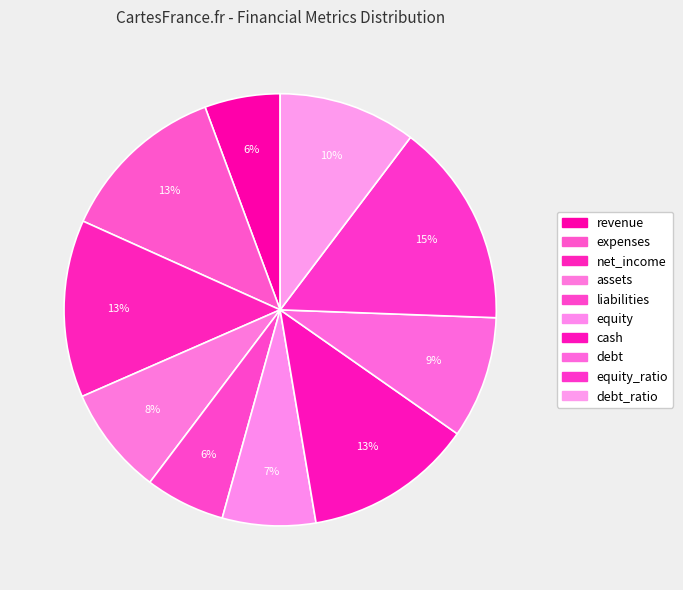

How many segments does this pie chart have?

10